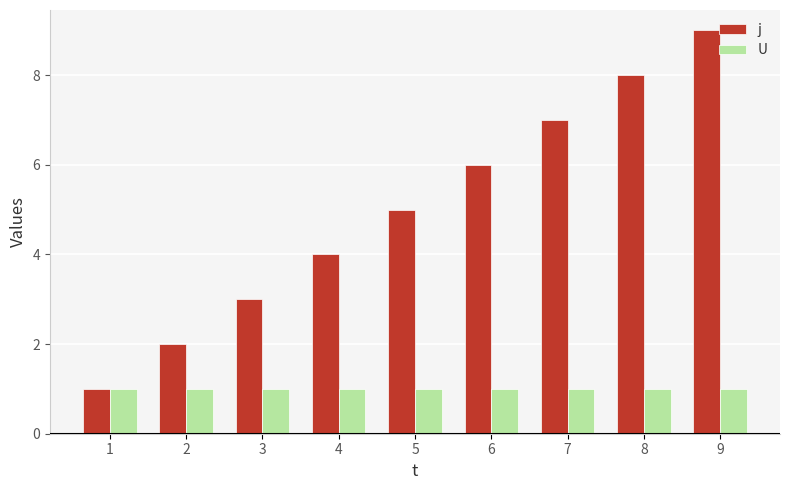

What is the sum of the U values at 2 and 7?

2